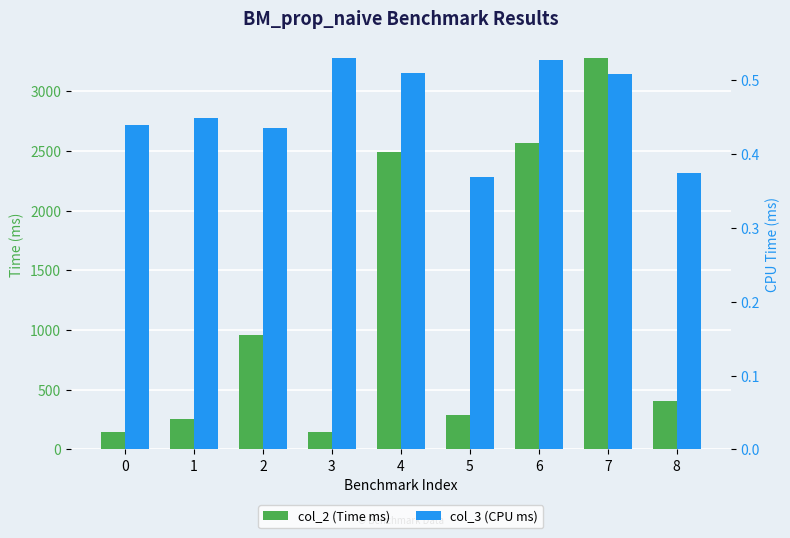

Rank the categories by col_3 (CPU ms) value from lowest to highest.

5, 8, 2, 0, 1, 7, 4, 6, 3